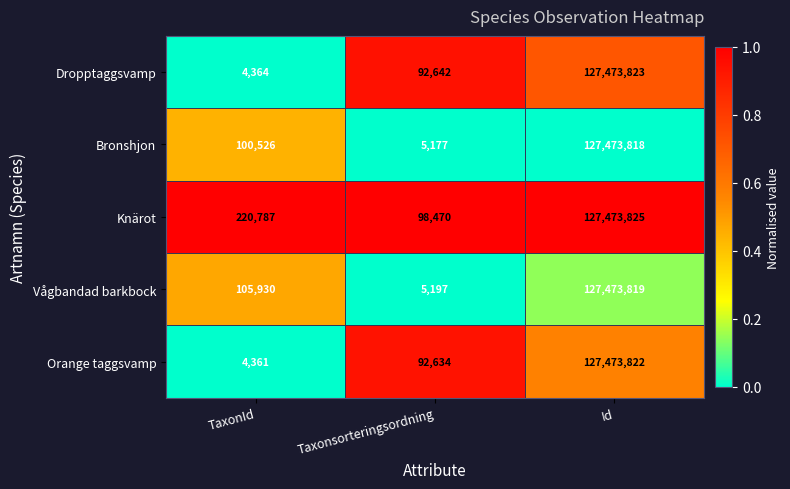

What is the difference between the highest and lowest values at Taxonsorteringsordning?

93293